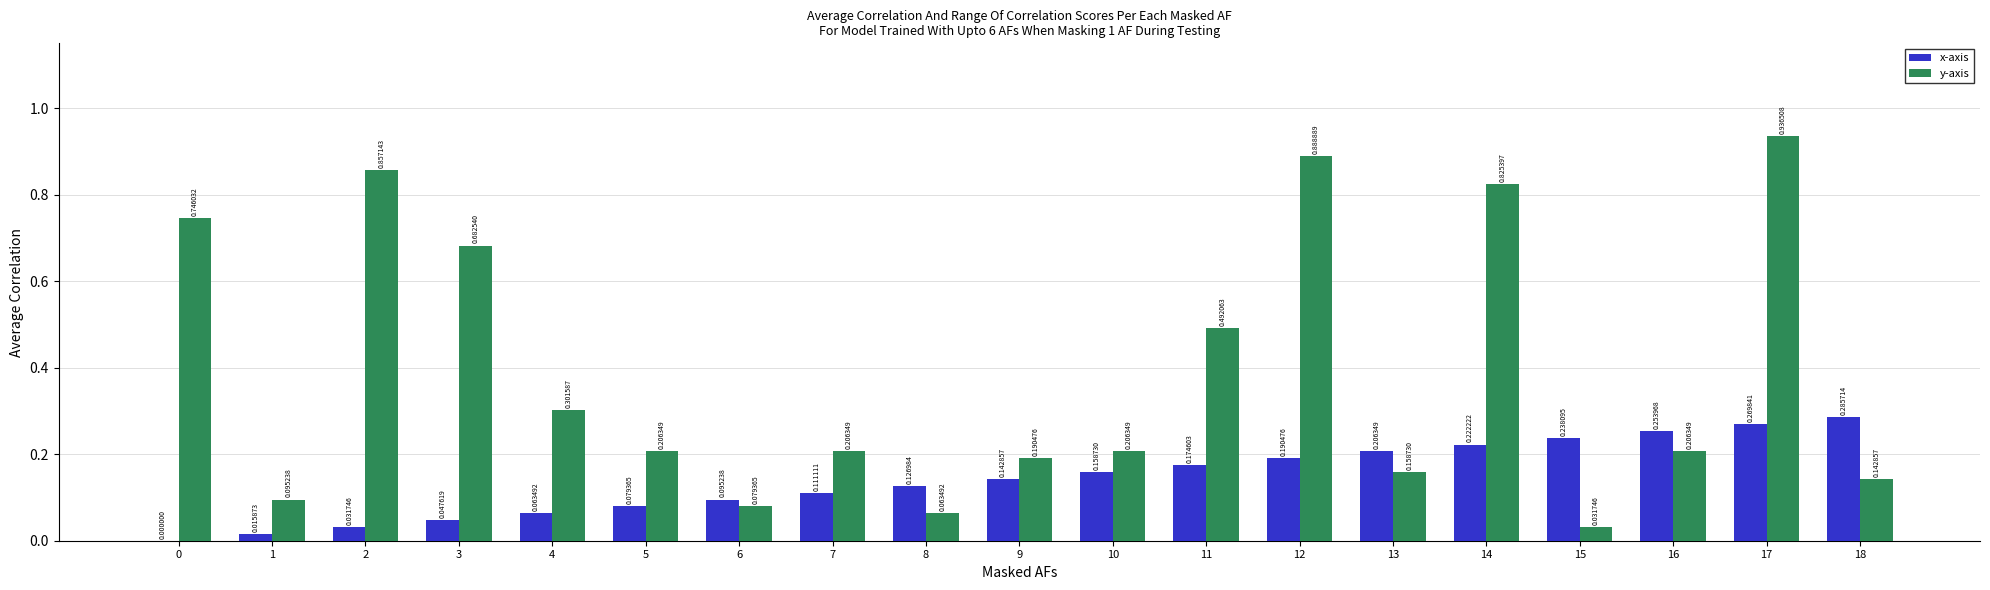

Between 7 and 16, which series saw the biggest shift?

x-axis